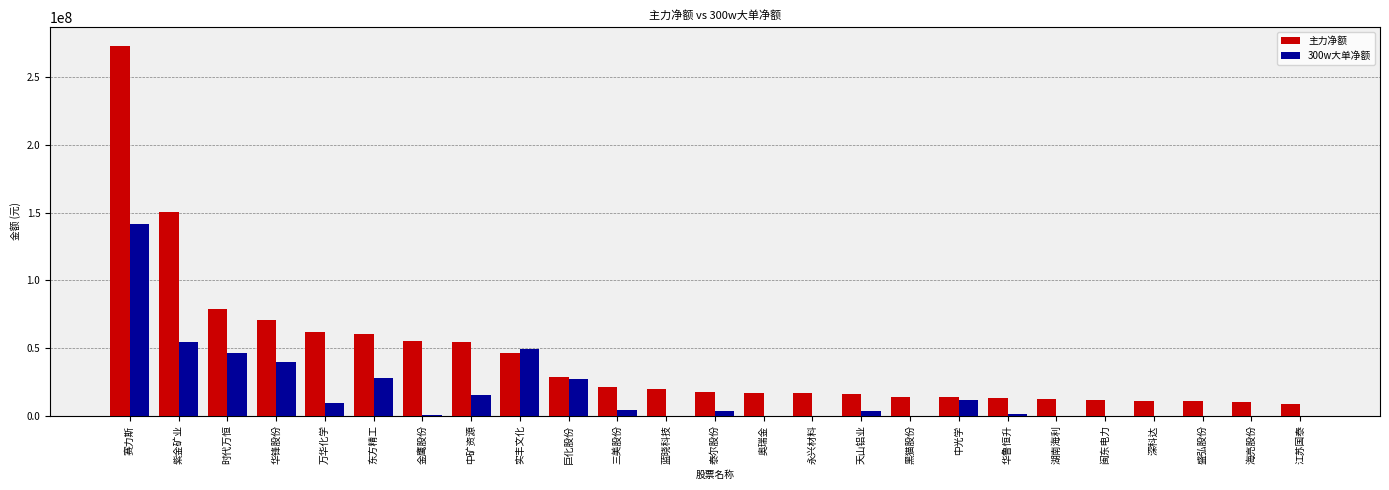

How many groups of bars are there?

25